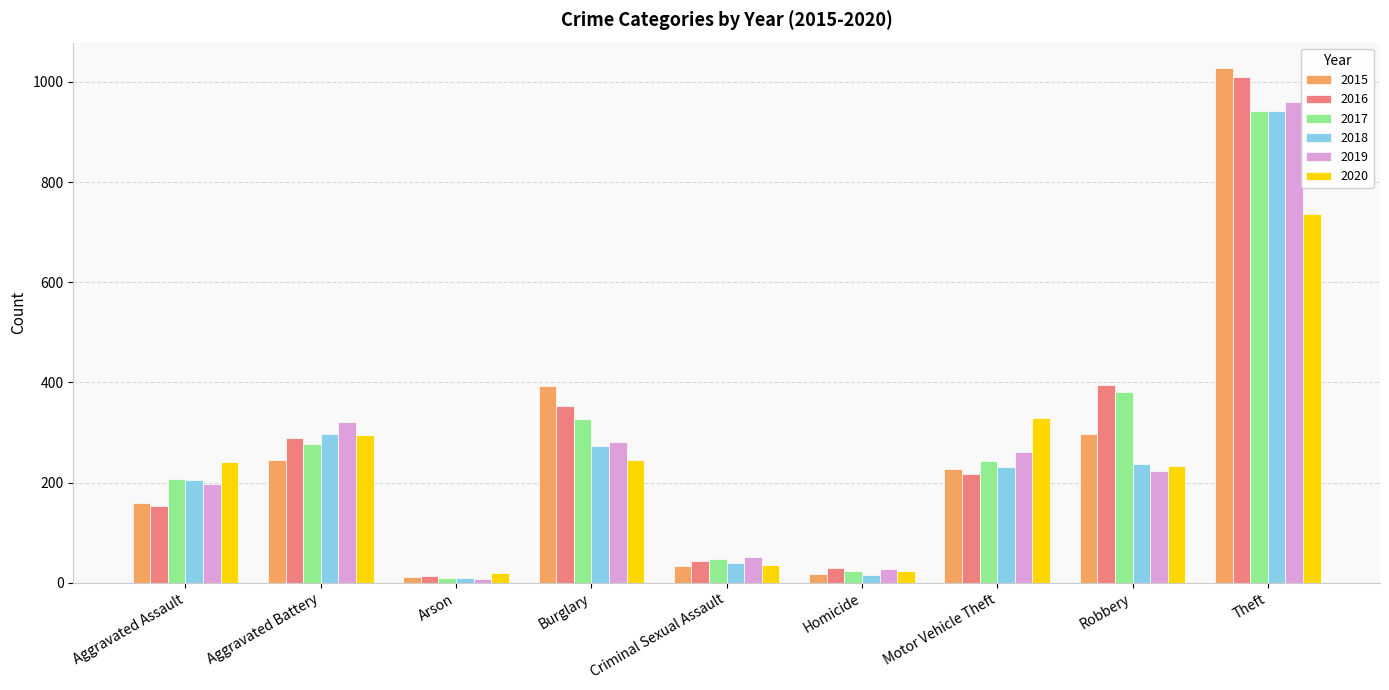

The value of 2015 at Aggravated Assault is 160. True or false?

True